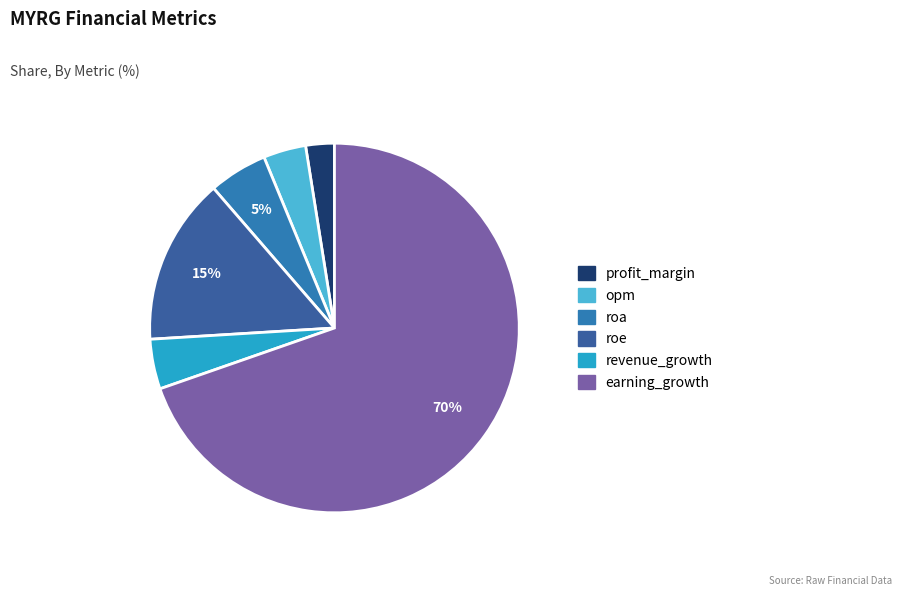

What percentage do revenue_growth and roa together represent?

9.5%